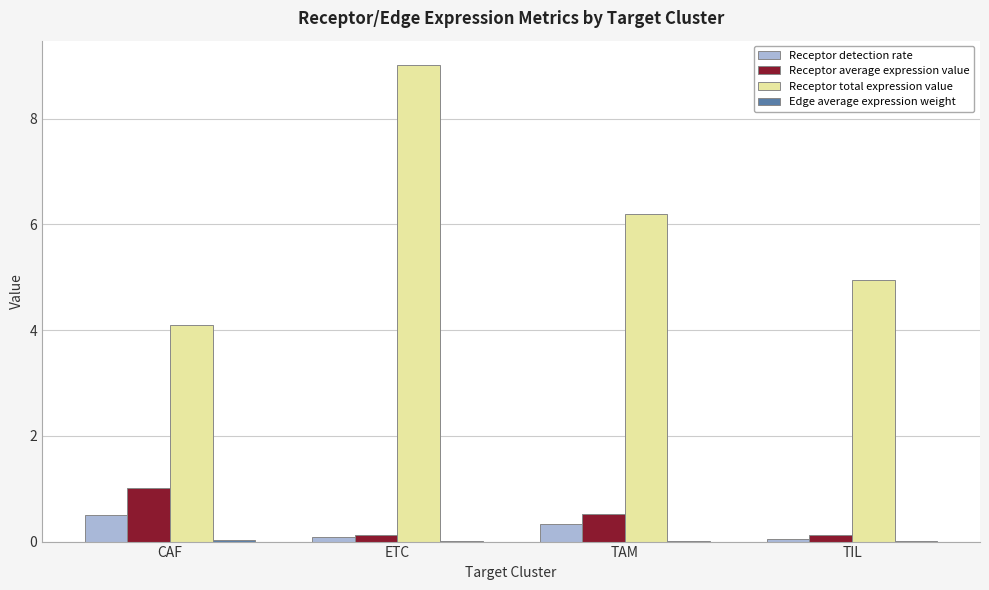

Where is Receptor total expression value nearest to the value 6?

TAM